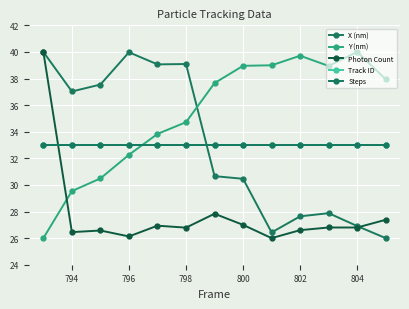

Is this an area chart (filled region under the line)?

No